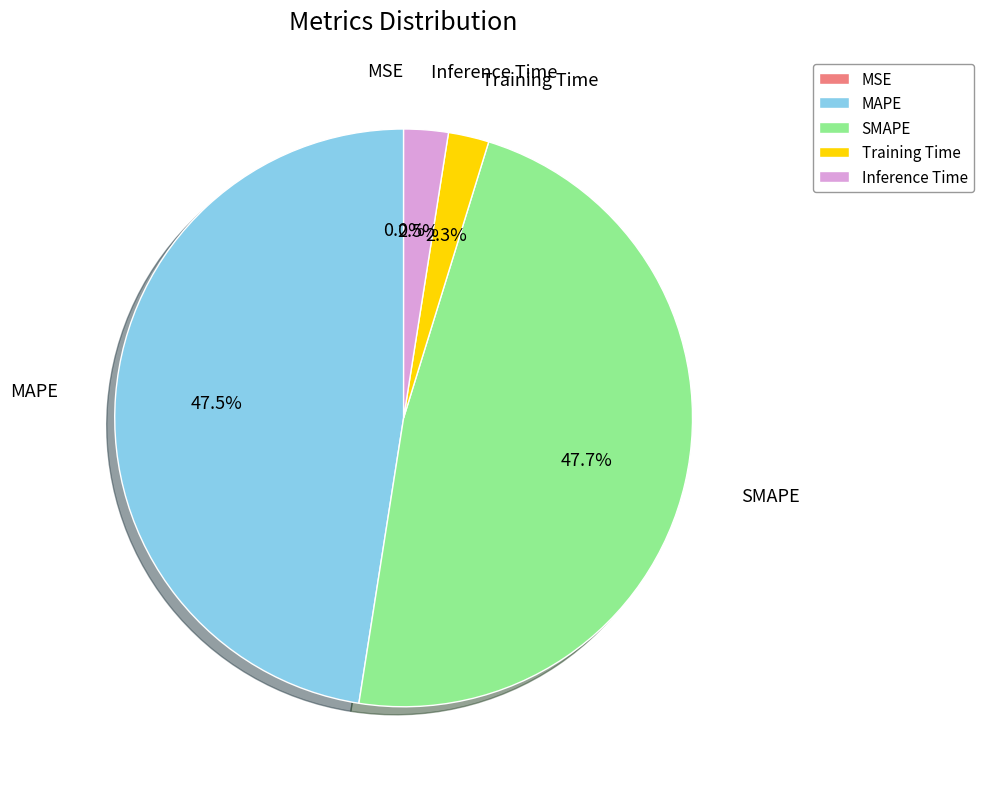

Does MAPE account for over 50% of the chart?

No